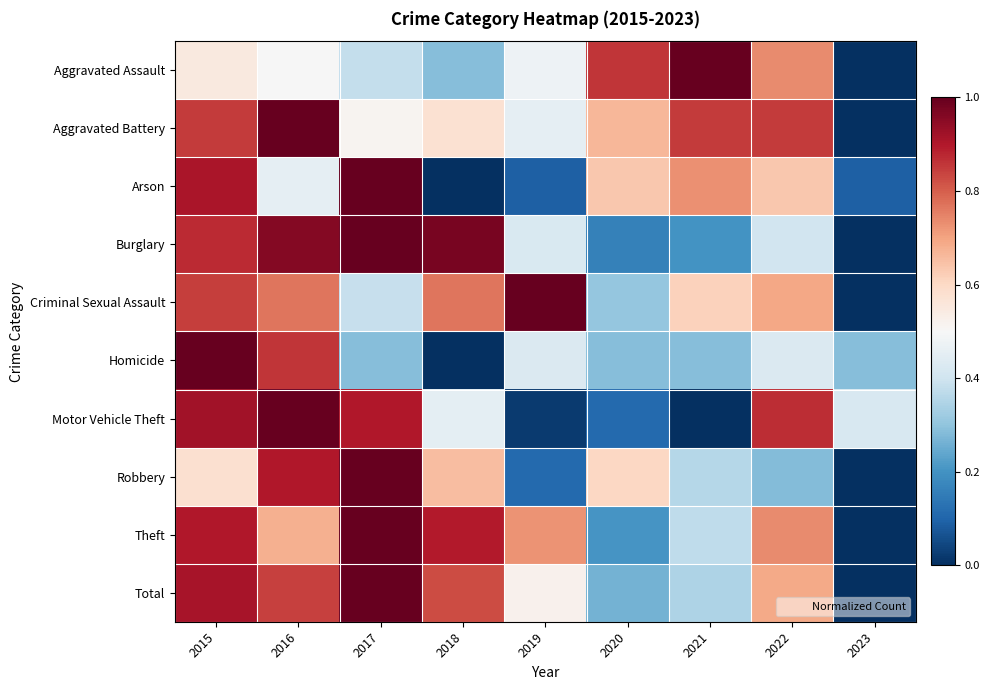

At which category does the chart reach its peak across all series?

2017